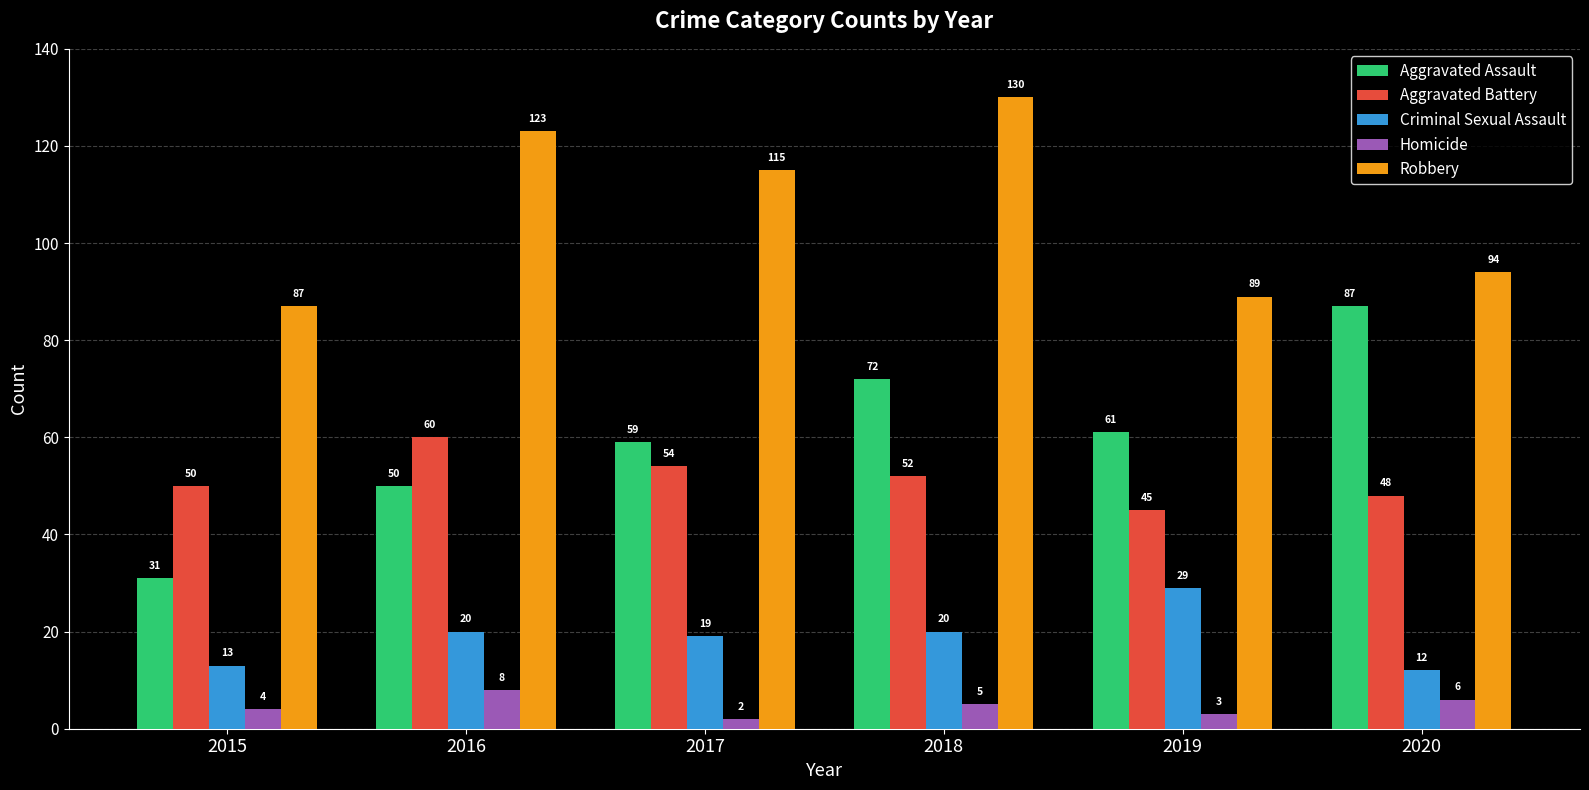

Which series has the largest range (max minus min)?

Aggravated Assault